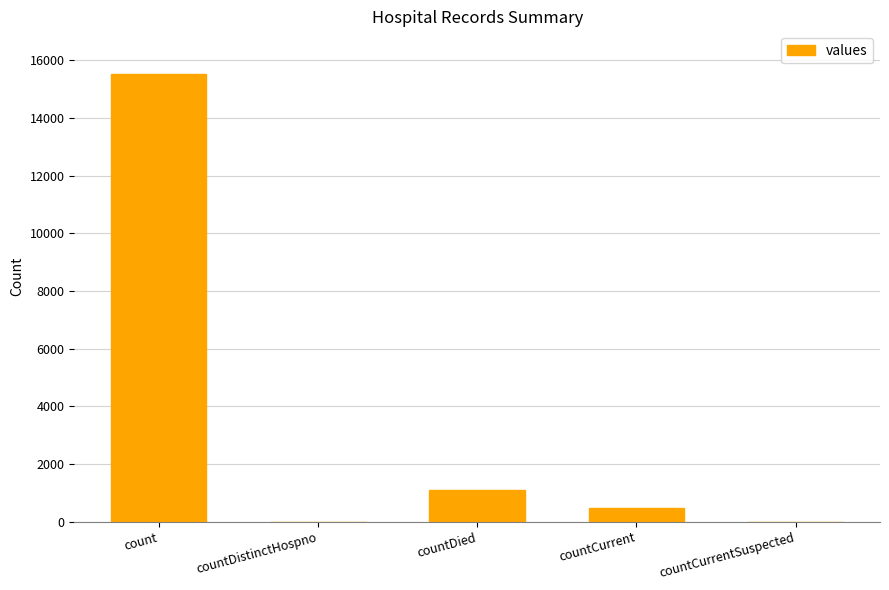

Where is the data nearest to the value 7766?

countDied